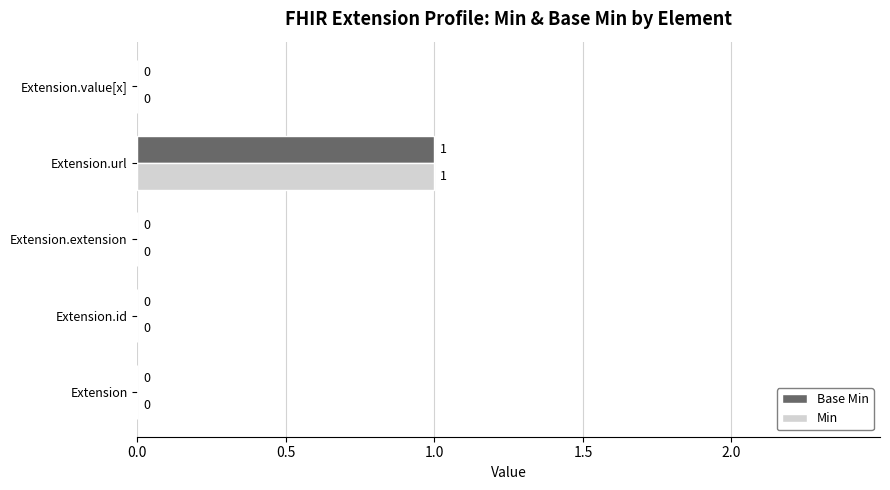

Is the value of Base Min at Extension.url greater than the value of Min at Extension.id?

Yes